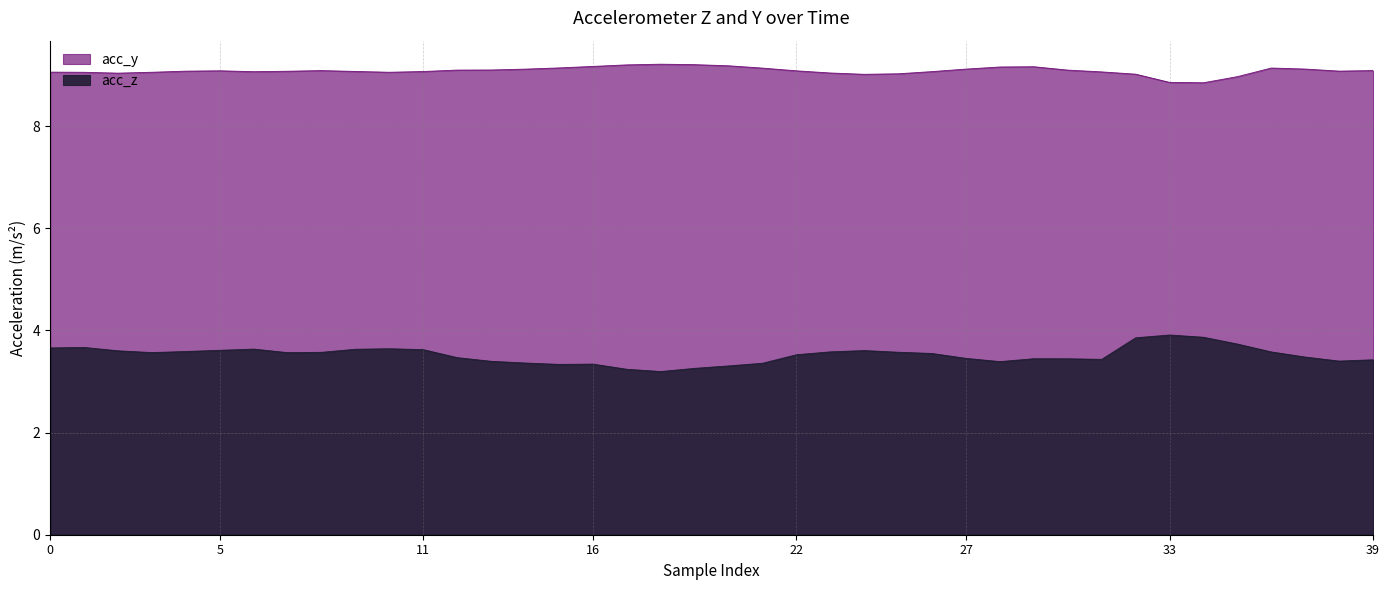

What is the smallest value displayed?

3.2